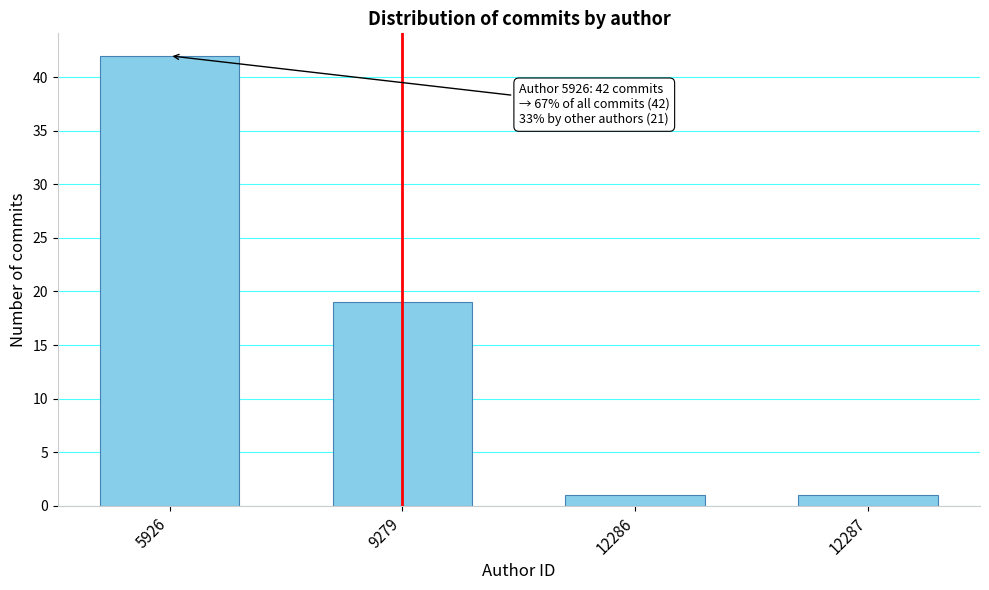

Reading left to right, extract all data points from this chart.

5926=42	9279=19	12286=1	12287=1